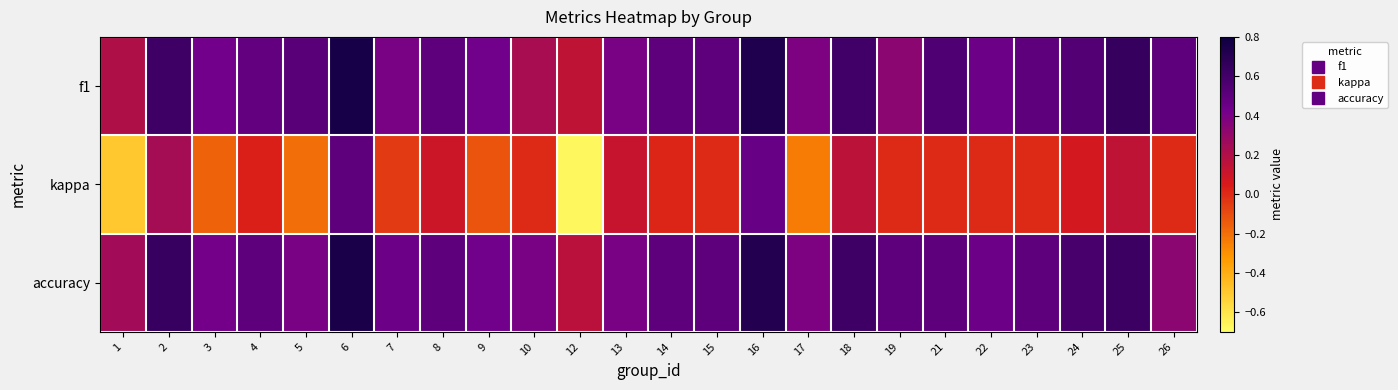

Between 5 and 15, which is larger?

5